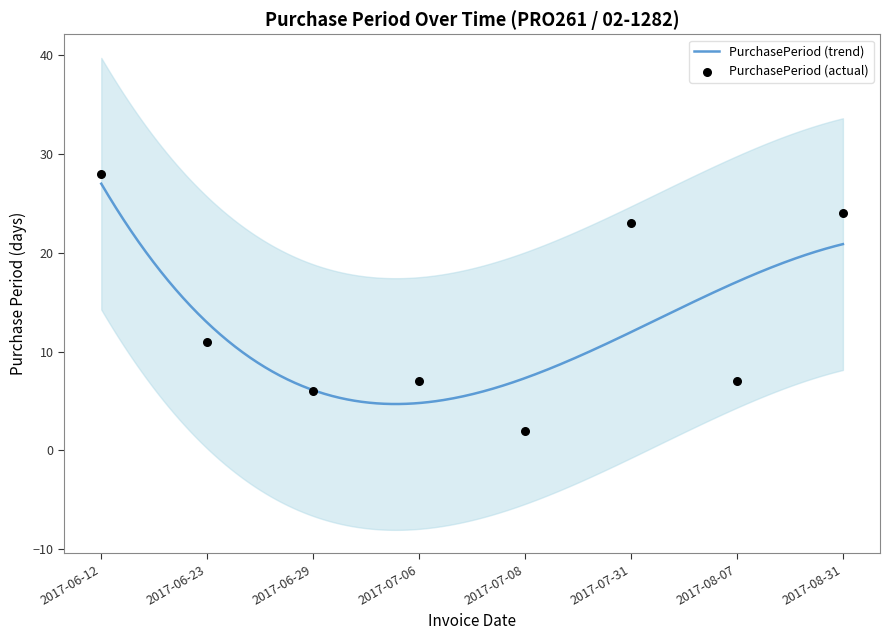

What is the ratio of the value at 2017-06-12 to the value at 2017-08-07?

4.0